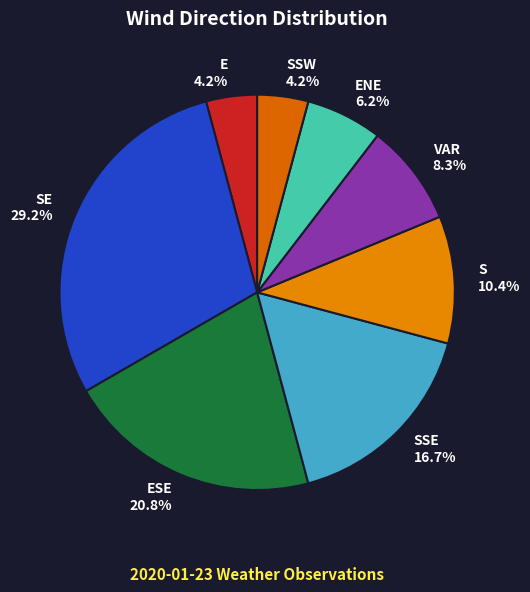

What percentage is NOT represented by E?

95.8%